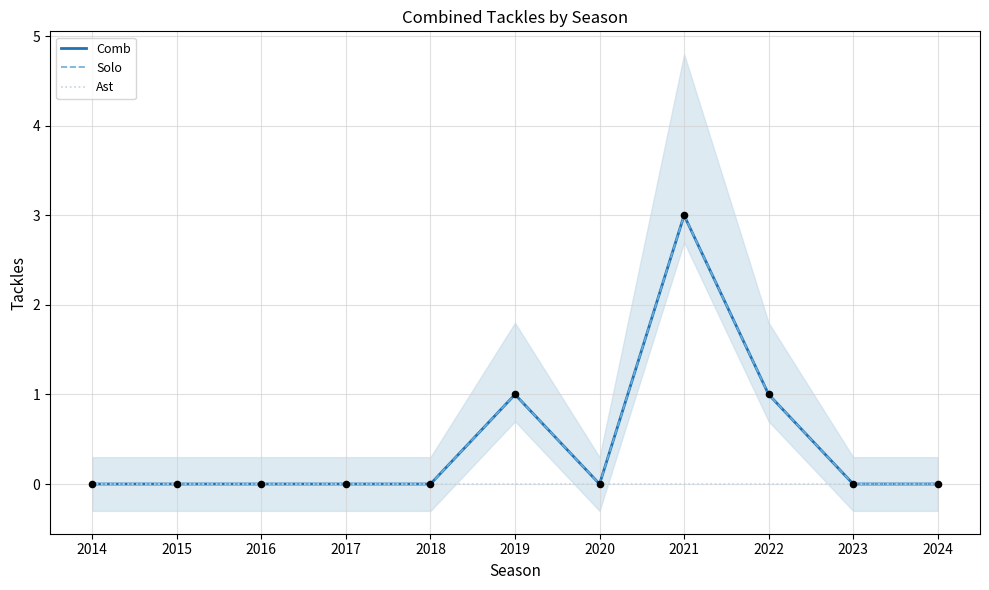

What is the total value across all series at 2022?

2